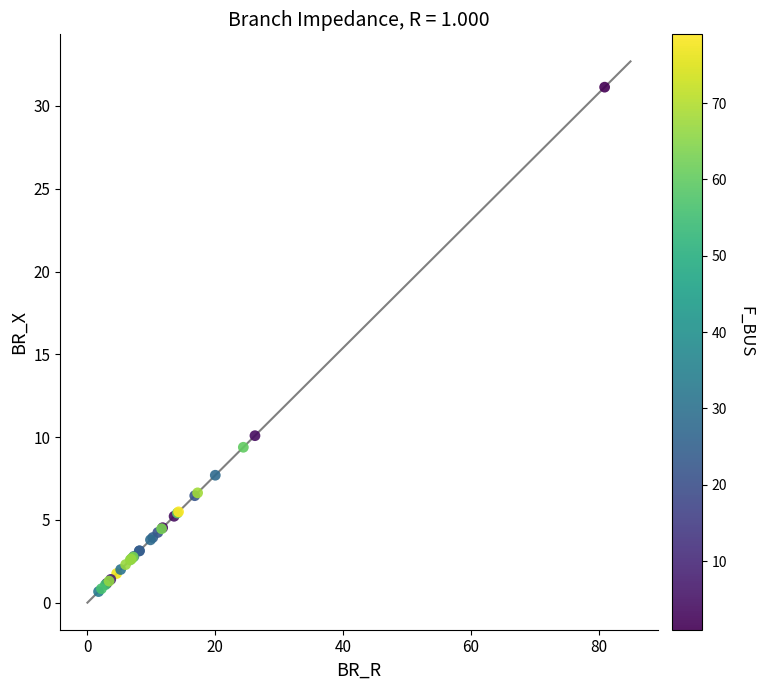

What Y value in the scatter plot is closest to 15?

10.1